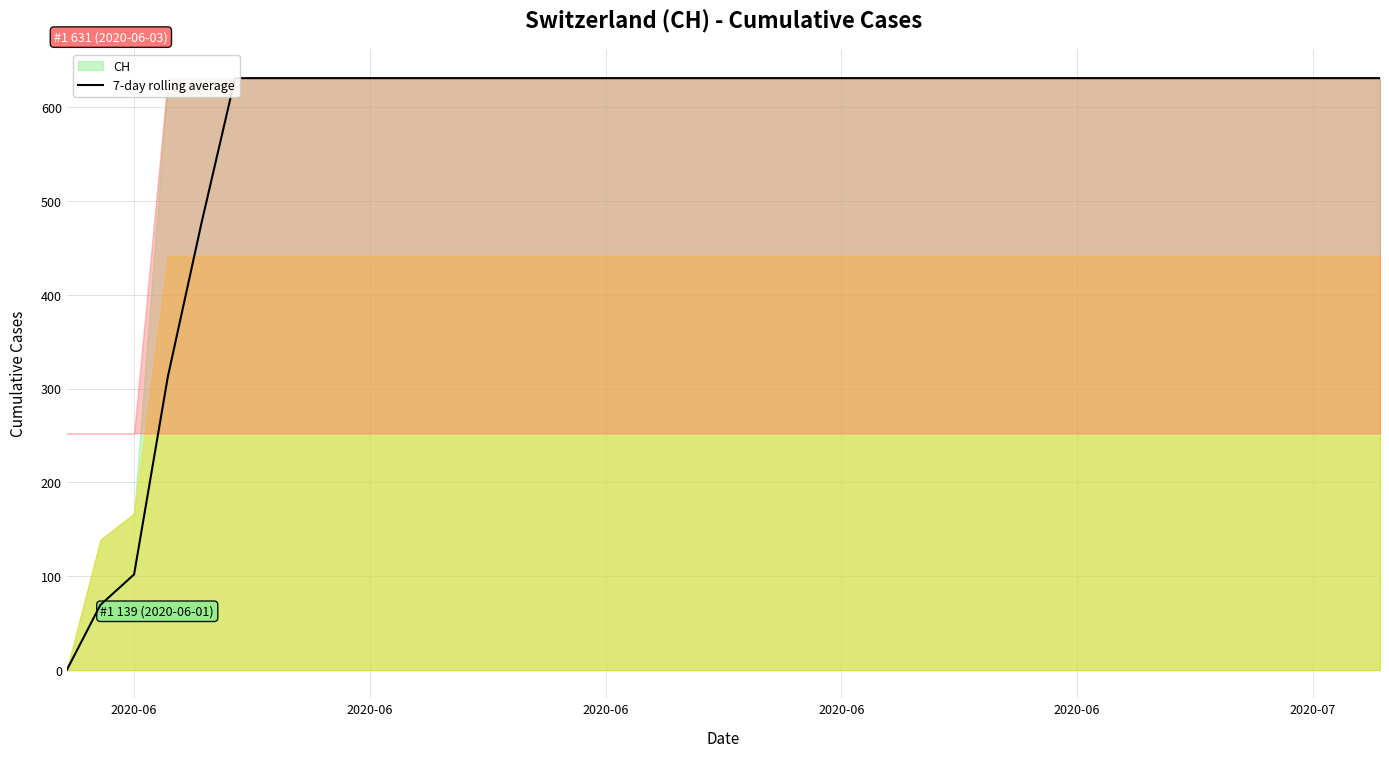

What is the label of the 10th point from the left?

2020-06